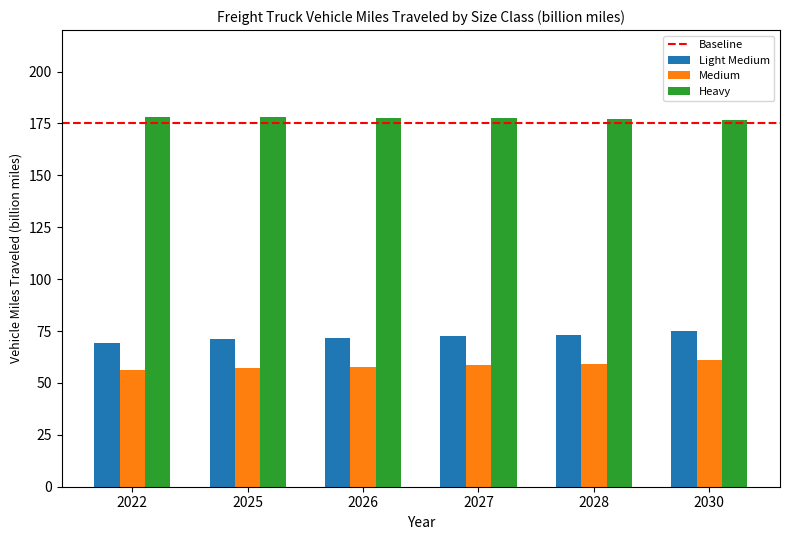

What is the value of the Light Medium bar at the 3rd from the left?

71.8